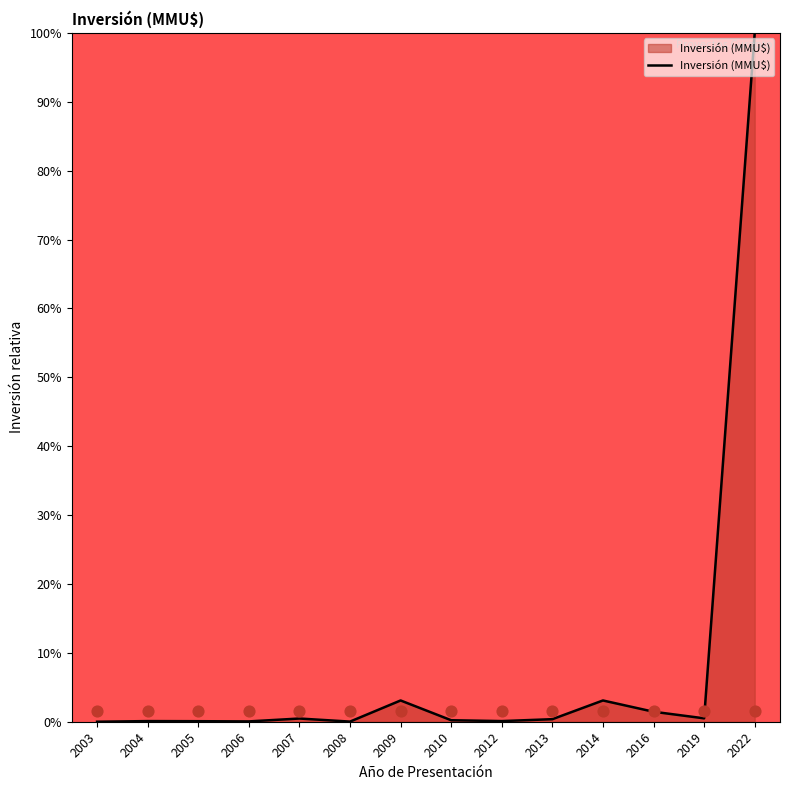

Between 2012 and 2009, which is larger?

2009